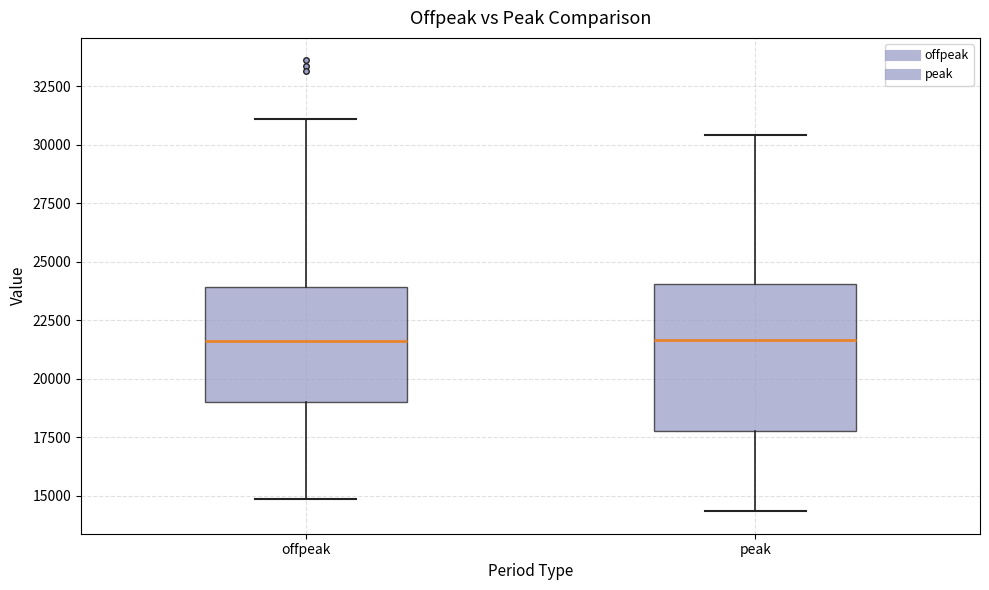

Reading left to right, transcribe this box plot: for each box, give where its median line is, the range the box spans, and where its two whiskers end, as read against the y-axis. The values are not printed on the chart, so give them approximately, as read against the axis.

offpeak: median 21500, box 19000 to 24000, whiskers 15000 to 31000
peak: median 21500, box 18000 to 24000, whiskers 14500 to 30500